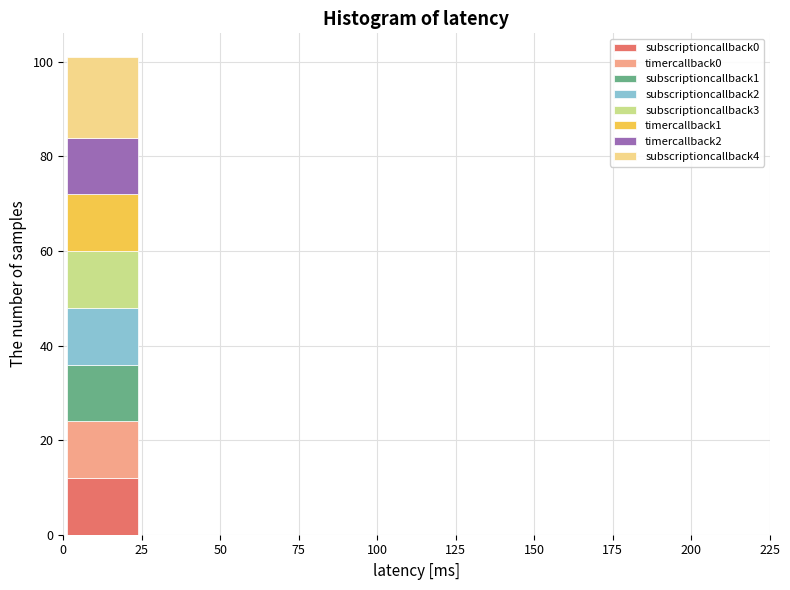

Reading left to right, transcribe this chart: for each stacked bar, give the range it covers on the x-axis and its total height. The values are not printed on the chart, so give them approximately, as read against the axis.

0 to 25: 102
25 to 50: 0
50 to 75: 0
75 to 100: 0
100 to 125: 0
125 to 150: 0
150 to 175: 0
175 to 200: 0
200 to 225: 0